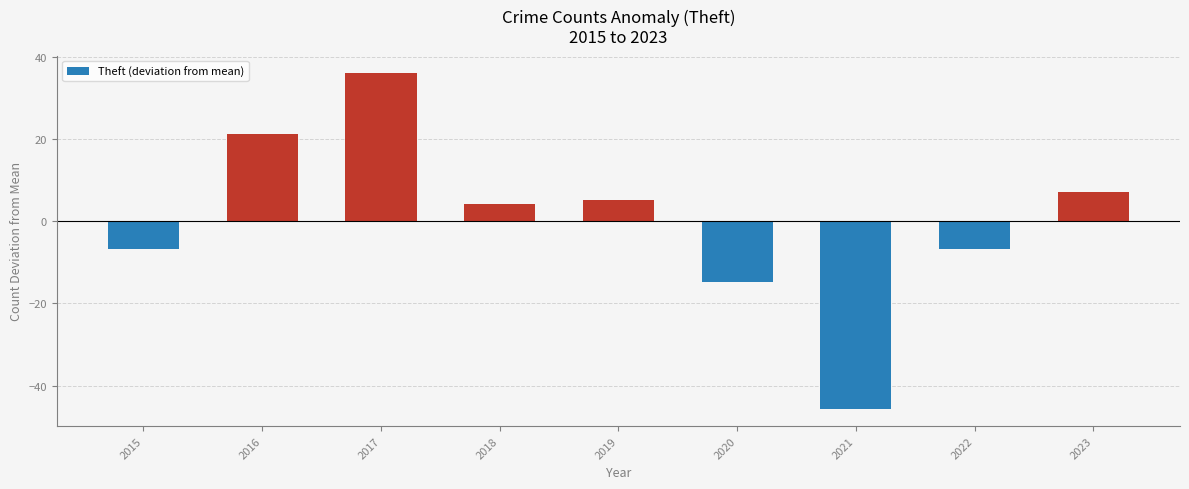

The chart shows a value of -11.1 at 2022. True or false?

False